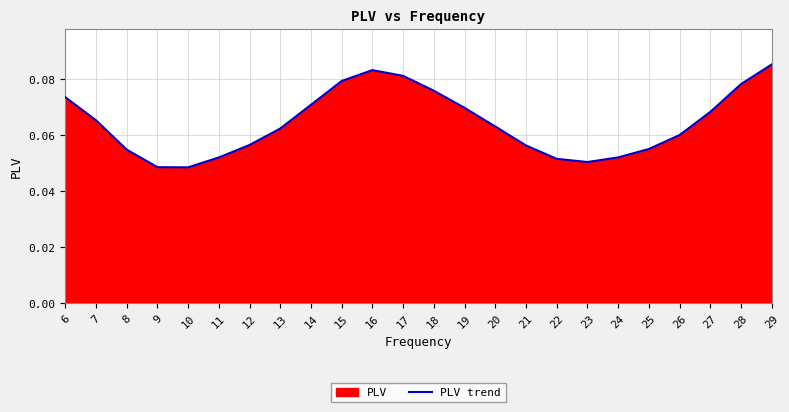

Reading right to left, transcribe all the data shown in this chart.

29=0.1	28=0.1	27=0.1	26=0.1	25=0.1	24=0.1	23=0.1	22=0.1	21=0.1	20=0.1	19=0.1	18=0.1	17=0.1	16=0.1	15=0.1	14=0.1	13=0.1	12=0.1	11=0.1	10=0.0	9=0.0	8=0.1	7=0.1	6=0.1